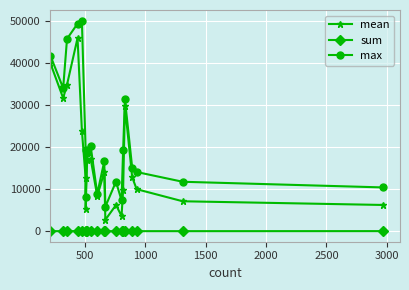

Reading right to left, transcribe all the data shown in this chart.

mean: 6231.0	7110.4	9979.4	12823.8	29754.4	9750.6	3618.1	6217.3	2705.3	14018.7	8343.4	17261.2	16964.8	5252.7	12651.5	23869.4	45879.5	34834.4	31622.3	39846.7
sum: 18.5	9.3	9.3	11.5	24.8	8.0	2.9	4.7	1.8	9.3	5.0	9.5	8.8	2.7	6.4	11.4	20.2	12.3	10.2	8.6
max: 10397.0	11743.5	14060.4	15113.7	31289.7	19229.5	7309.6	11768.4	5816.7	16590.7	8892.9	20323.4	18634.9	8123.8	19226.5	50048.9	49302.7	45707.9	33988.7	41657.6